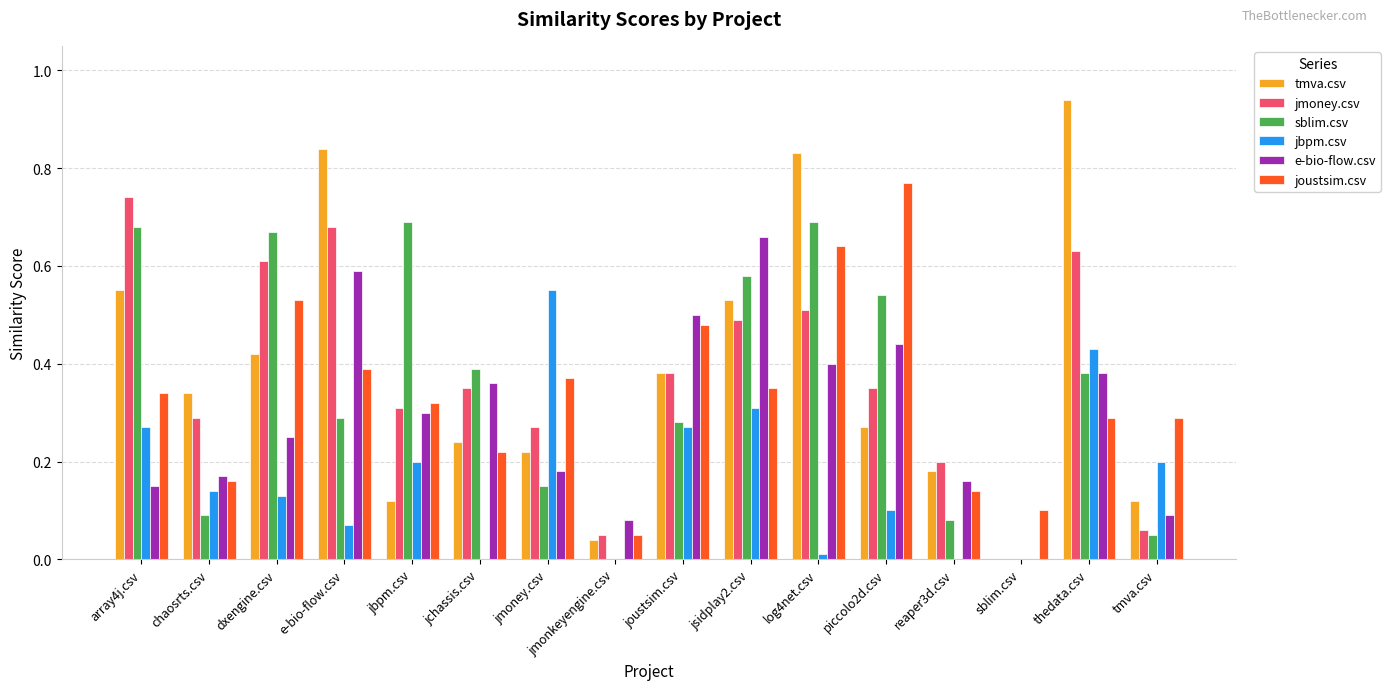

Is the value of sblim.csv at jbpm.csv greater than the value of joustsim.csv at jmonkeyengine.csv?

Yes